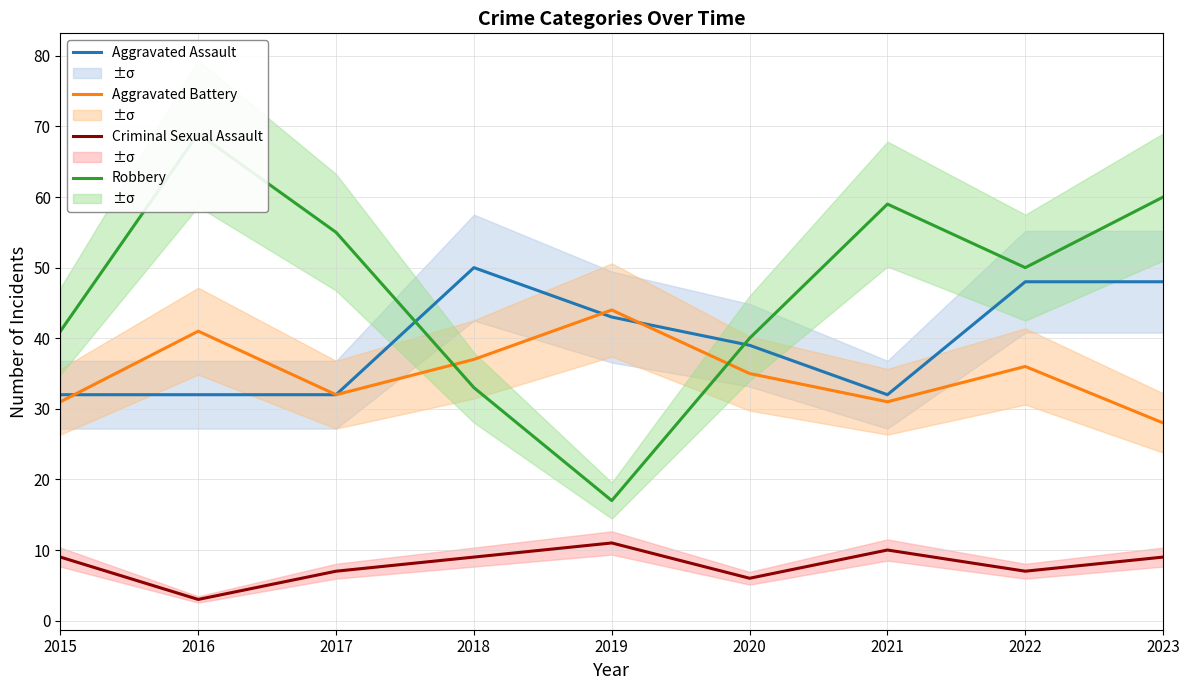

At which category does the chart reach its minimum across all series?

2016